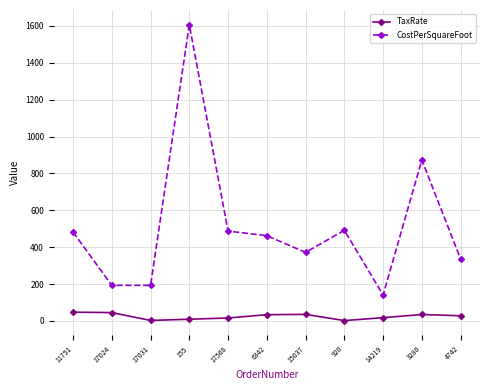

At which label is CostPerSquareFoot closest to 873?

3280